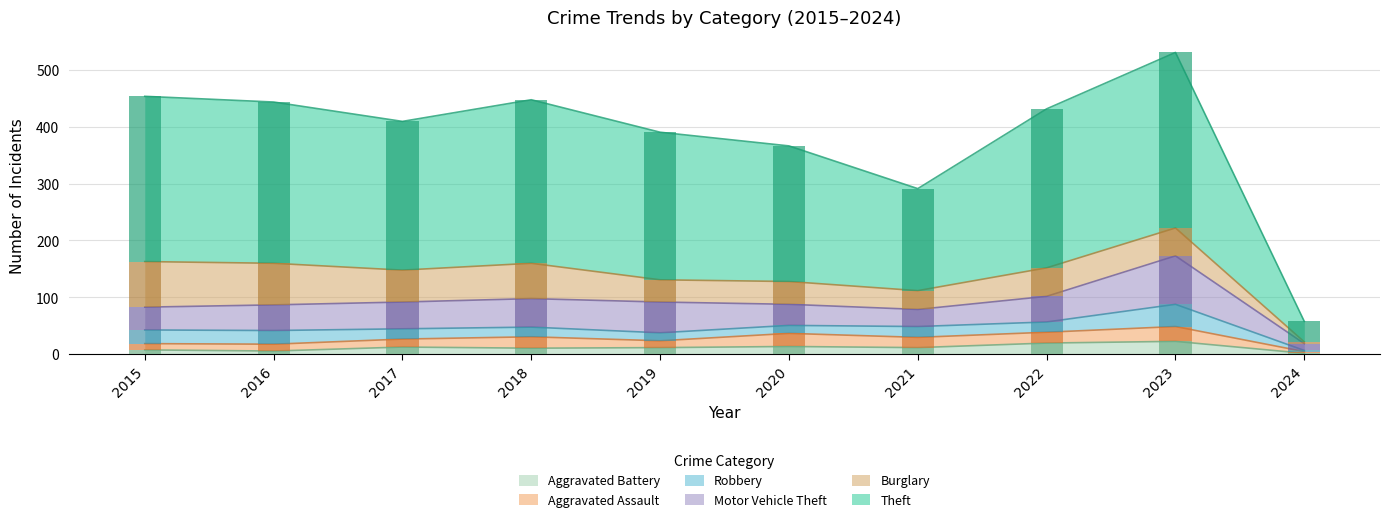

What is the difference between the maximum and minimum values in the Motor Vehicle Theft series?

73